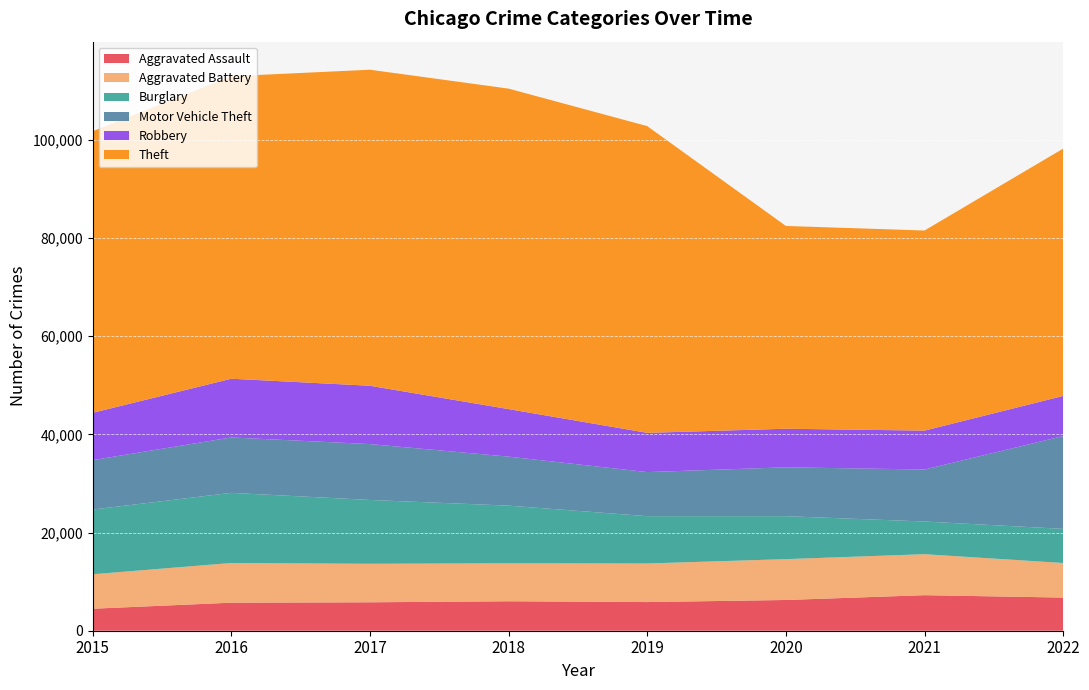

Reading left to right, list all the values displayed in this chart.

Aggravated Assault: 4480	5712	5793	6001	5840	6263	7242	6753
Aggravated Battery: 7018	8085	7845	7735	7857	8319	8347	7044
Burglary: 13184	14289	13001	11746	9639	8755	6658	6954
Motor Vehicle Theft: 10068	11286	11380	9983	8977	9952	10595	18908
Robbery: 9638	11960	11880	9679	7994	7856	7920	8173
Theft: 57350	61618	64380	65283	62481	41306	40764	50378